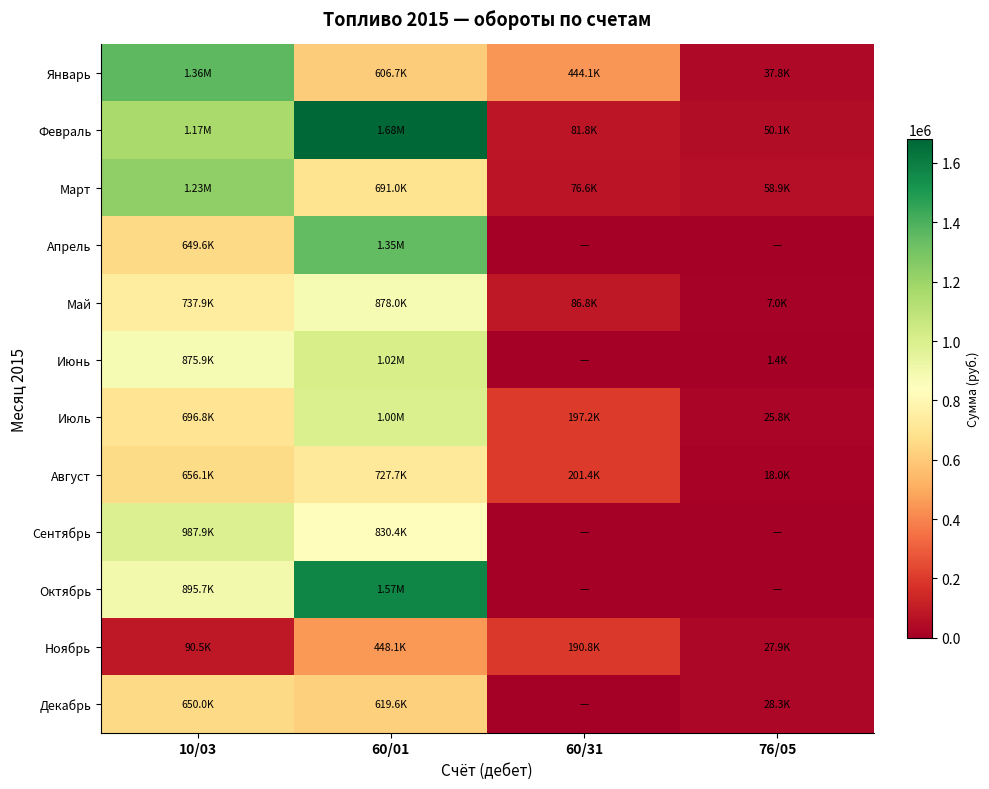

Reading right to left, what are all the values shown in this chart?

Январь: 76/05=37808.0	60/31=444106.0	60/01=606742.5	10/03=1364438.6
Февраль: 76/05=50054.7	60/31=81752.2	60/01=1679528.0	10/03=1166146.9
Март: 76/05=58872.1	60/31=76592.0	60/01=691039.0	10/03=1226854.0
Апрель: 76/05=0.0	60/31=0.0	60/01=1349357.2	10/03=649612.1
Май: 76/05=7044.8	60/31=86841.9	60/01=877951.7	10/03=737935.1
Июнь: 76/05=1420.7	60/31=0.0	60/01=1015096.6	10/03=875859.5
Июль: 76/05=25821.8	60/31=197218.1	60/01=1001863.0	10/03=696782.1
Август: 76/05=18012.2	60/31=201392.4	60/01=727667.8	10/03=656089.1
Сентябрь: 76/05=0.0	60/31=0.0	60/01=830397.0	10/03=987919.9
Октябрь: 76/05=0.0	60/31=0.0	60/01=1572315.6	10/03=895661.2
Ноябрь: 76/05=27918.6	60/31=190826.6	60/01=448129.7	10/03=90508.3
Декабрь: 76/05=28261.8	60/31=0.0	60/01=619631.5	10/03=650016.8